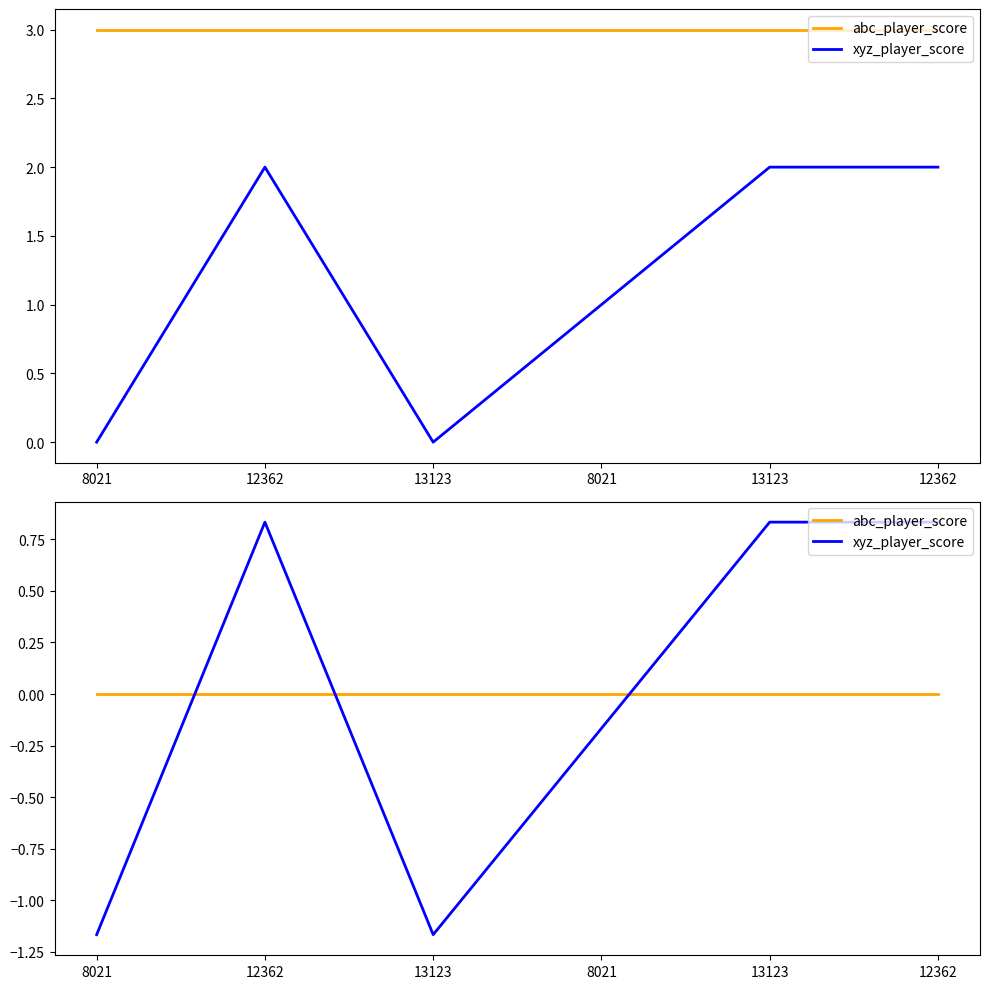

What is the difference between the maximum and minimum values in the xyz_player_score series?

2.0